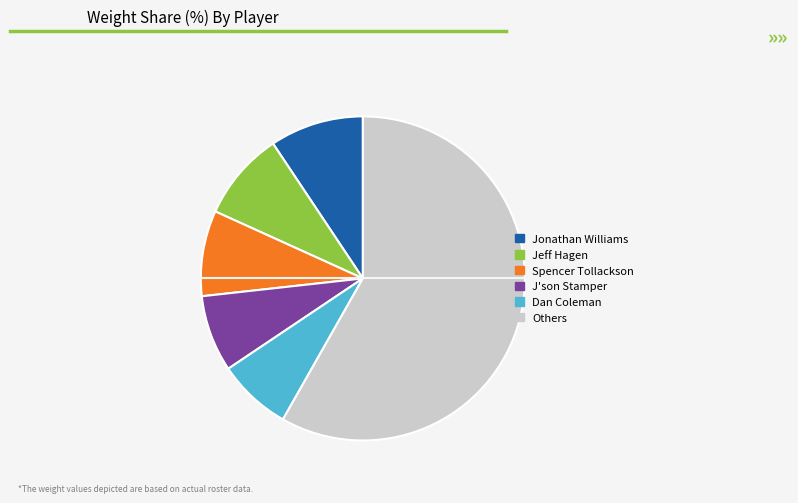

Does any single category account for the majority?

Yes